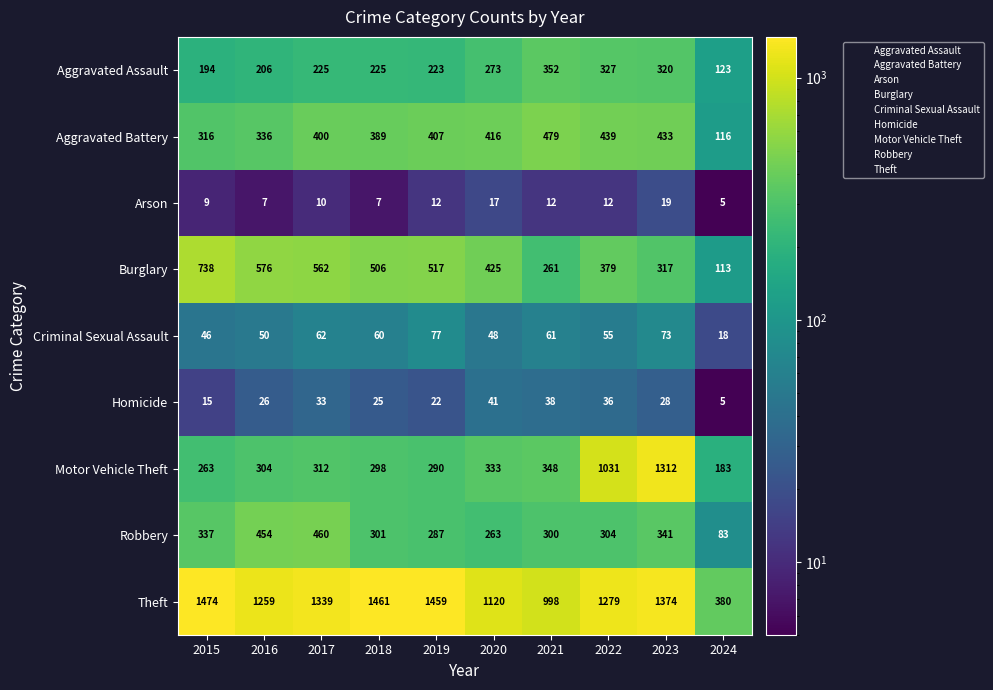

Which category has the highest value across all series?

2015